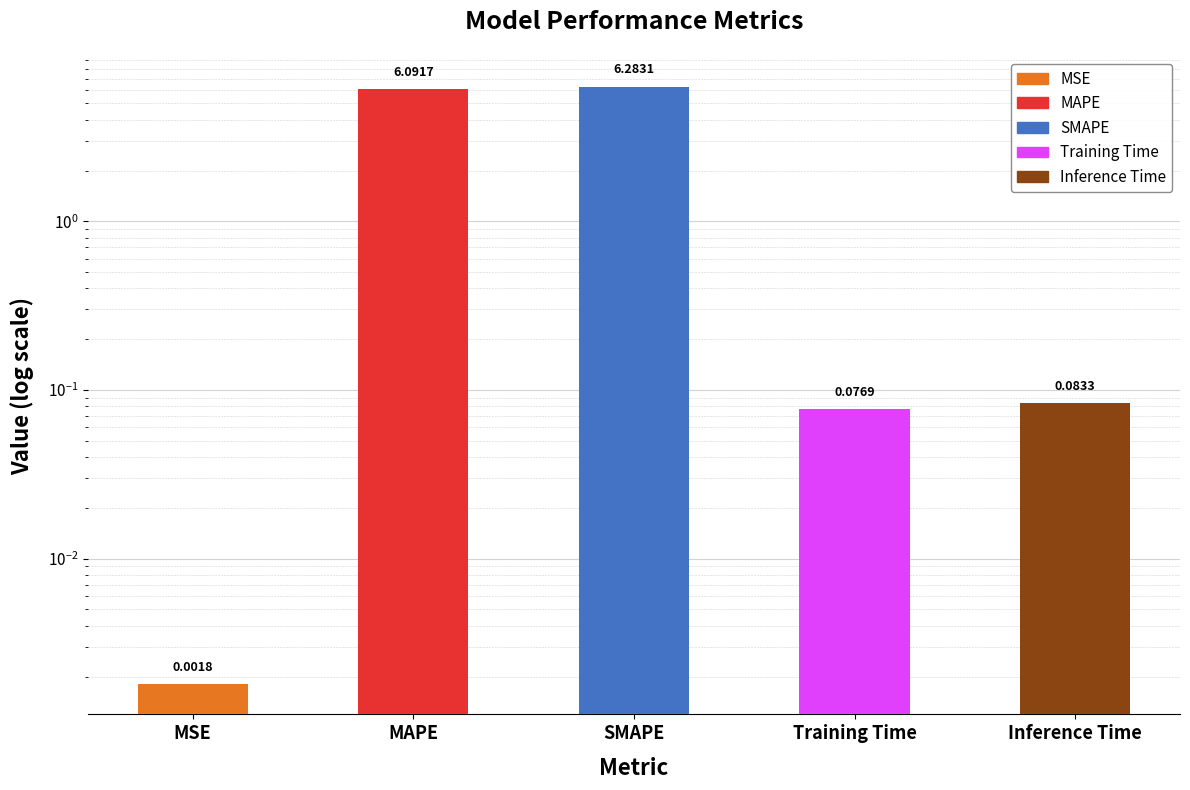

What position from the left is SMAPE?

3